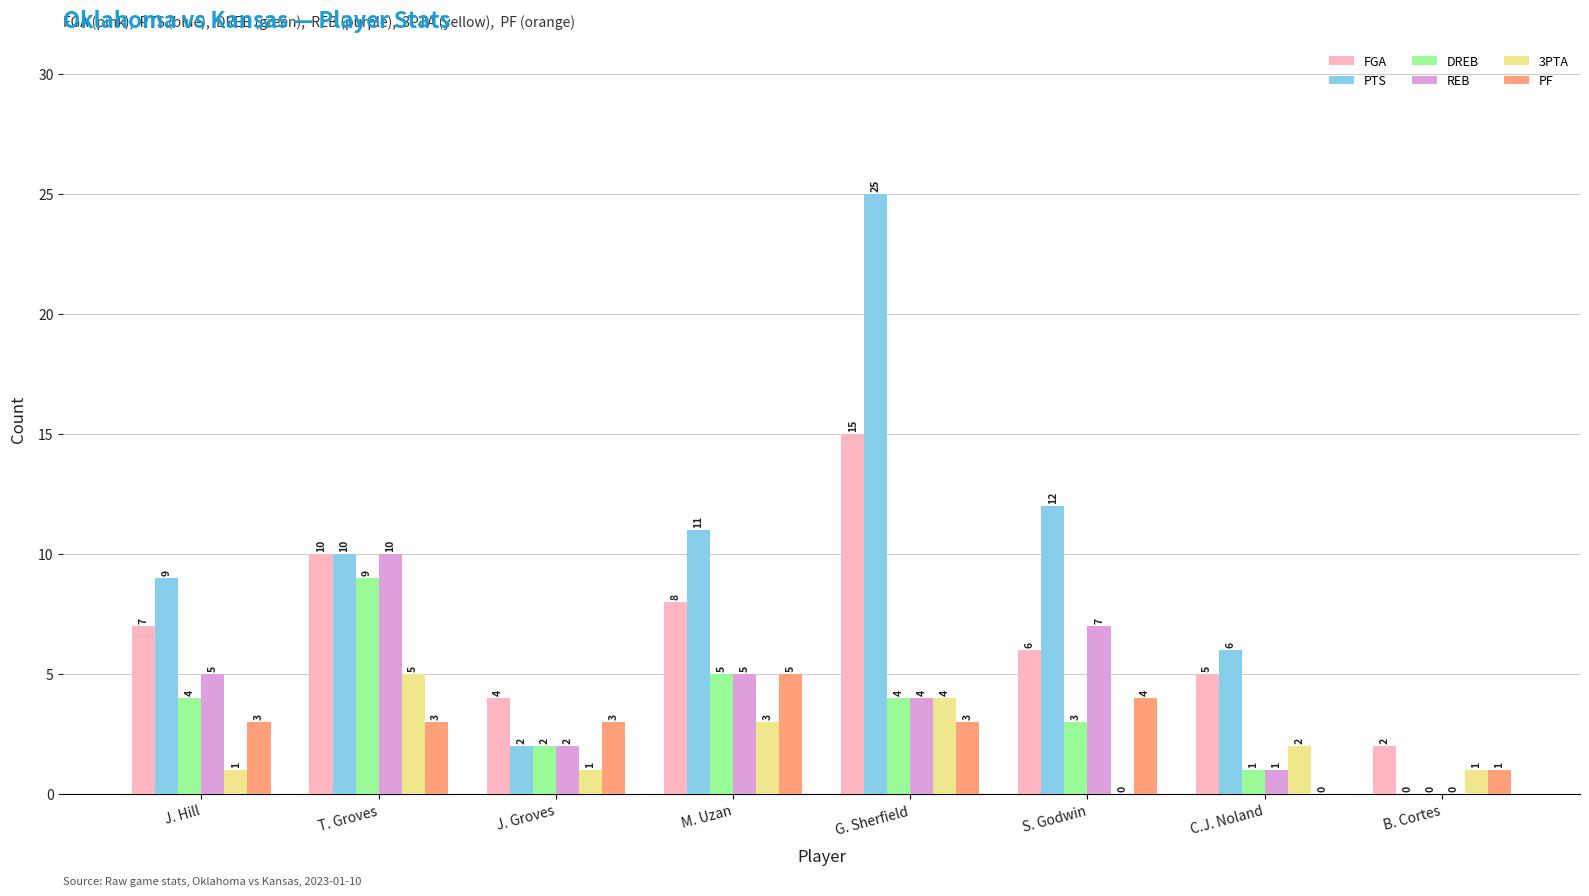

True or false: FGA has a value of 15 at G. Sherfield.

True